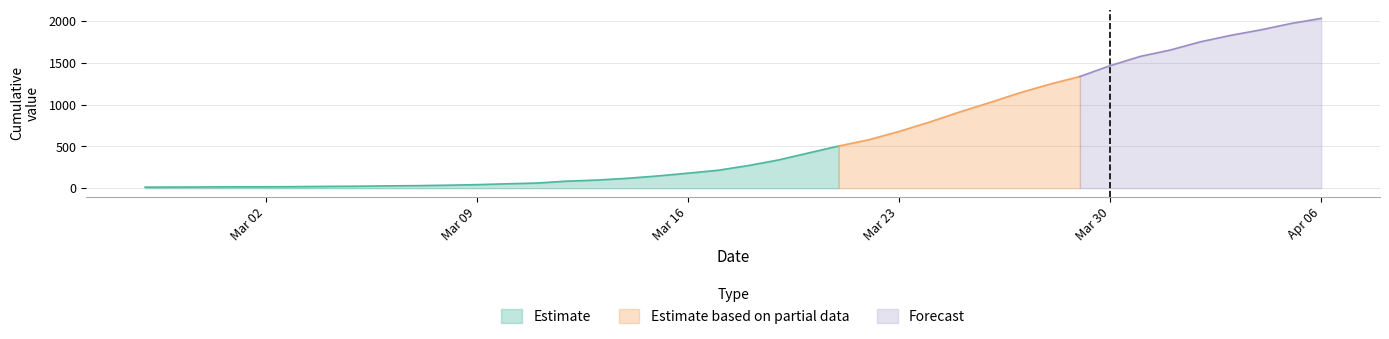

The chart shows a value of 580 at 2020-03-22. True or false?

True